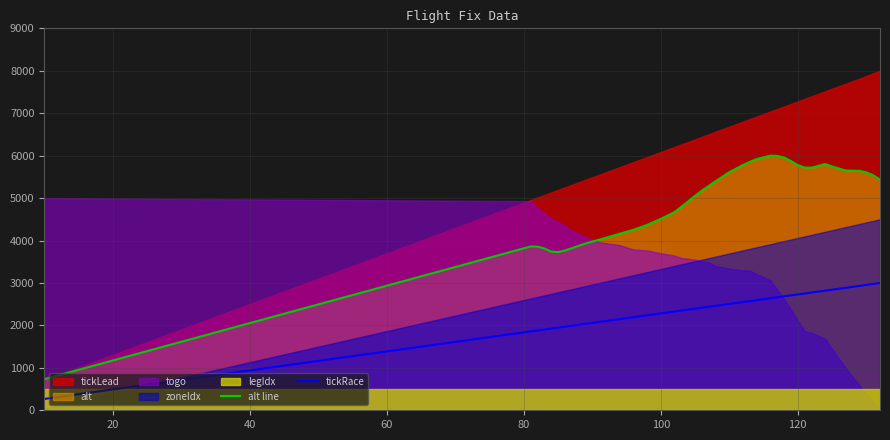

True or false: alt line and tickRace cross at least once.

False